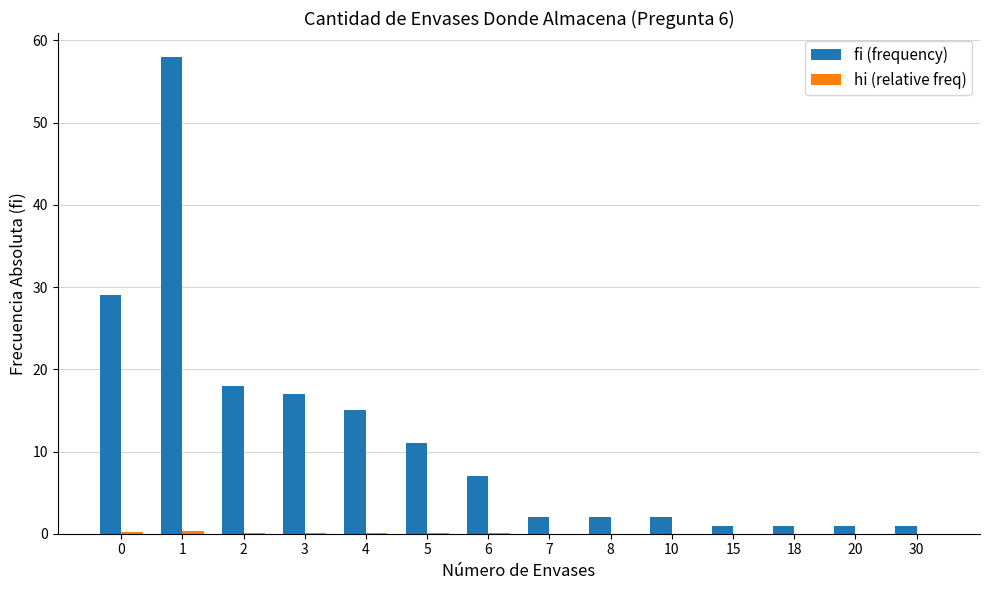

What is the sum of all fi (frequency) values?

165.0